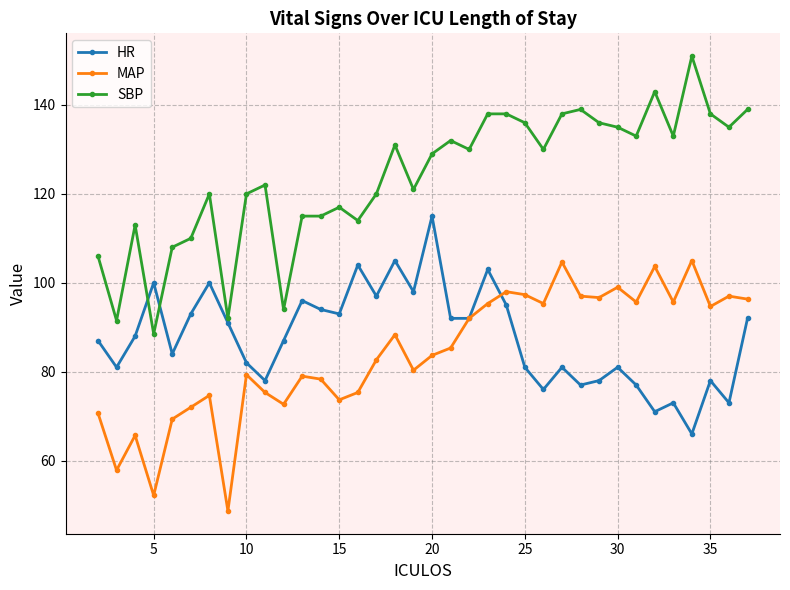

How many intersections are there between SBP and HR?

2